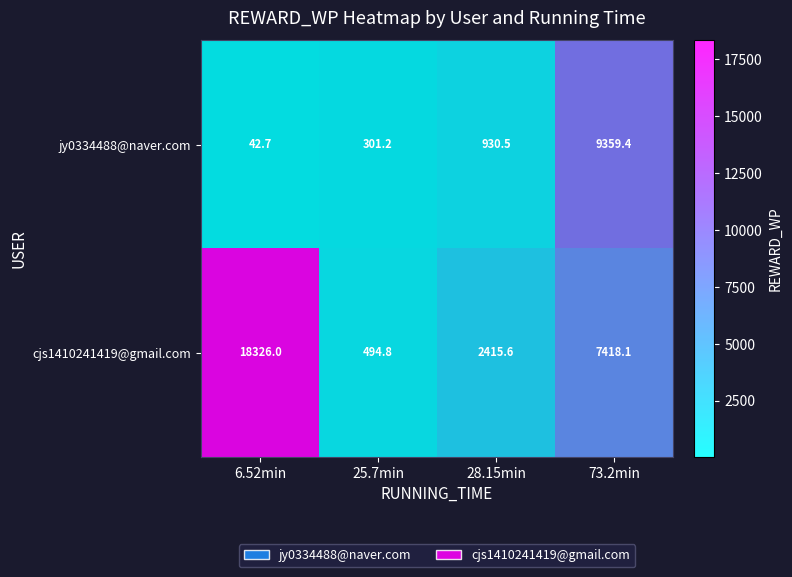

What is the sum of the jy0334488@naver.com values at 28.15min and 25.7min?

1231.7